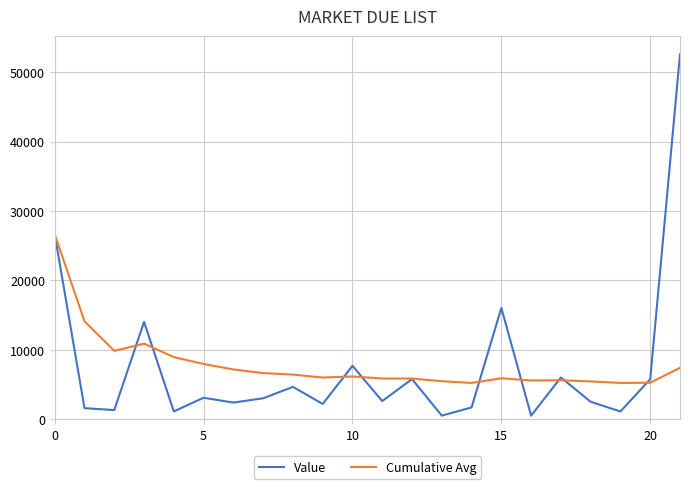

What is the sum of all Value values?

162606.0